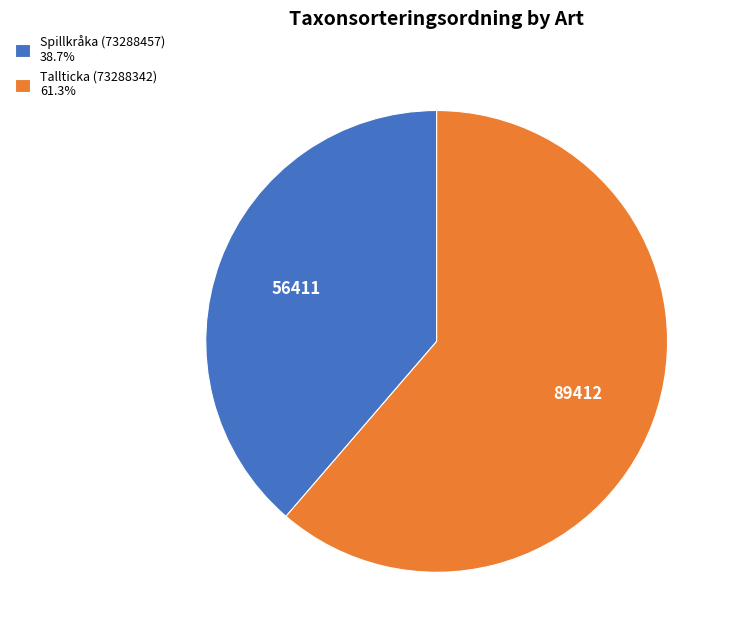

Is the sum of Tallticka (73288342) and Spillkråka (73288457) greater than half?

Yes